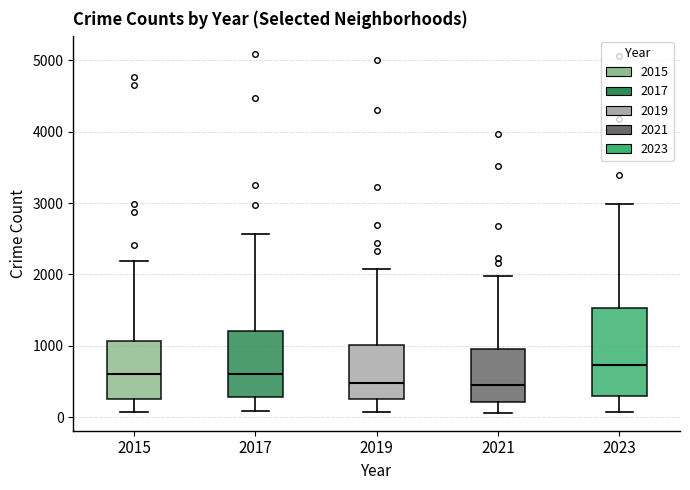

Comparing the boxes themselves (not the whiskers), which one is the tallest?

2023